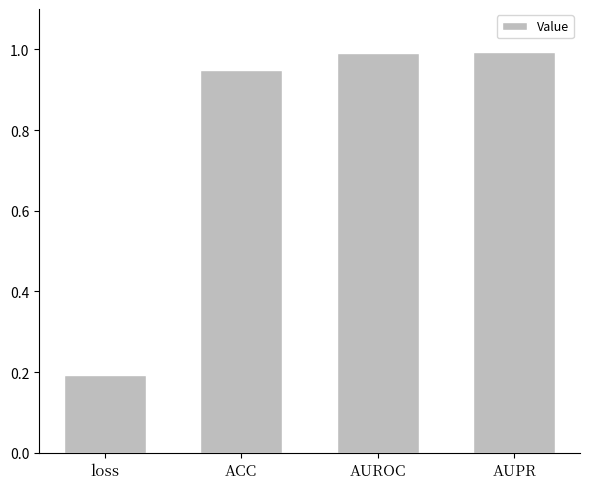

What is the greatest value displayed?

1.0